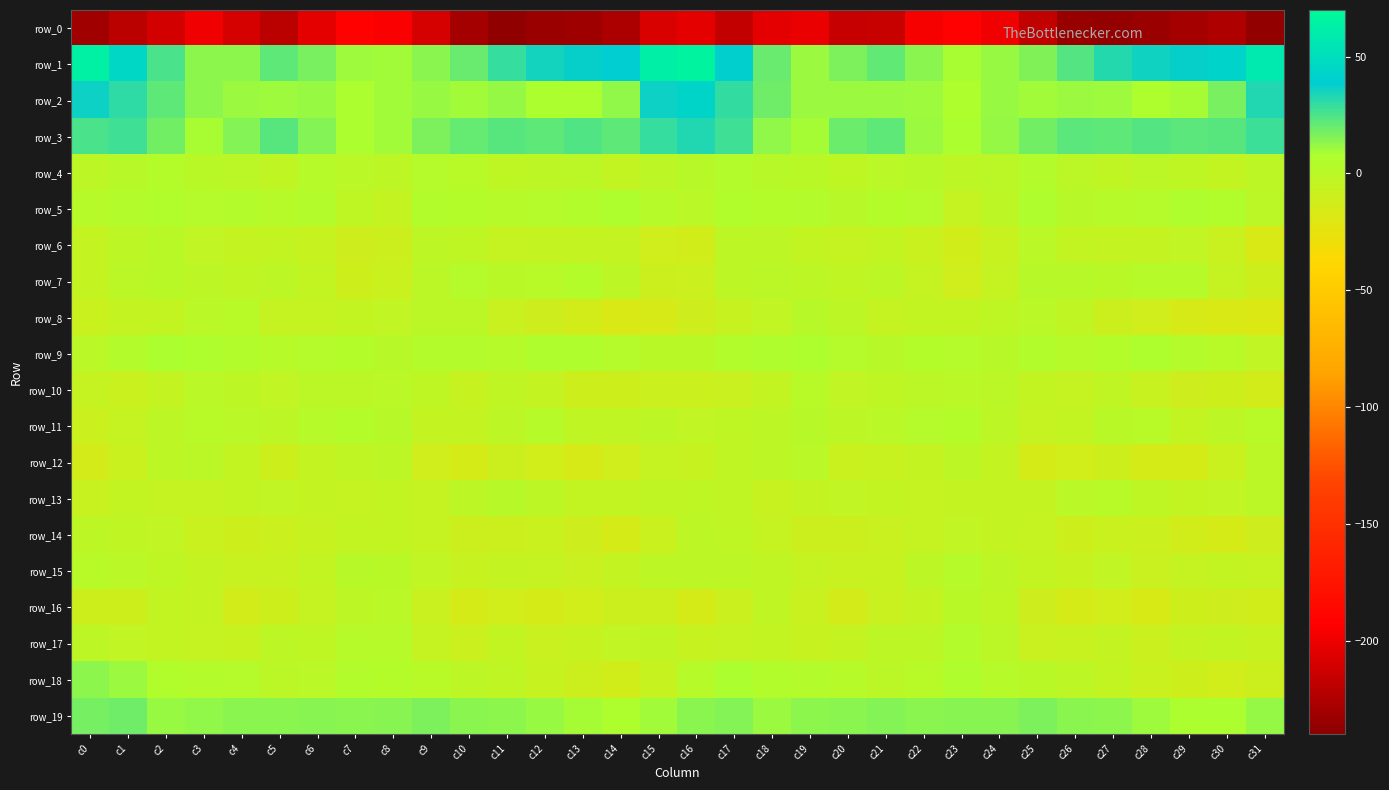

What value does the row_16 series have at c20?

-13.7